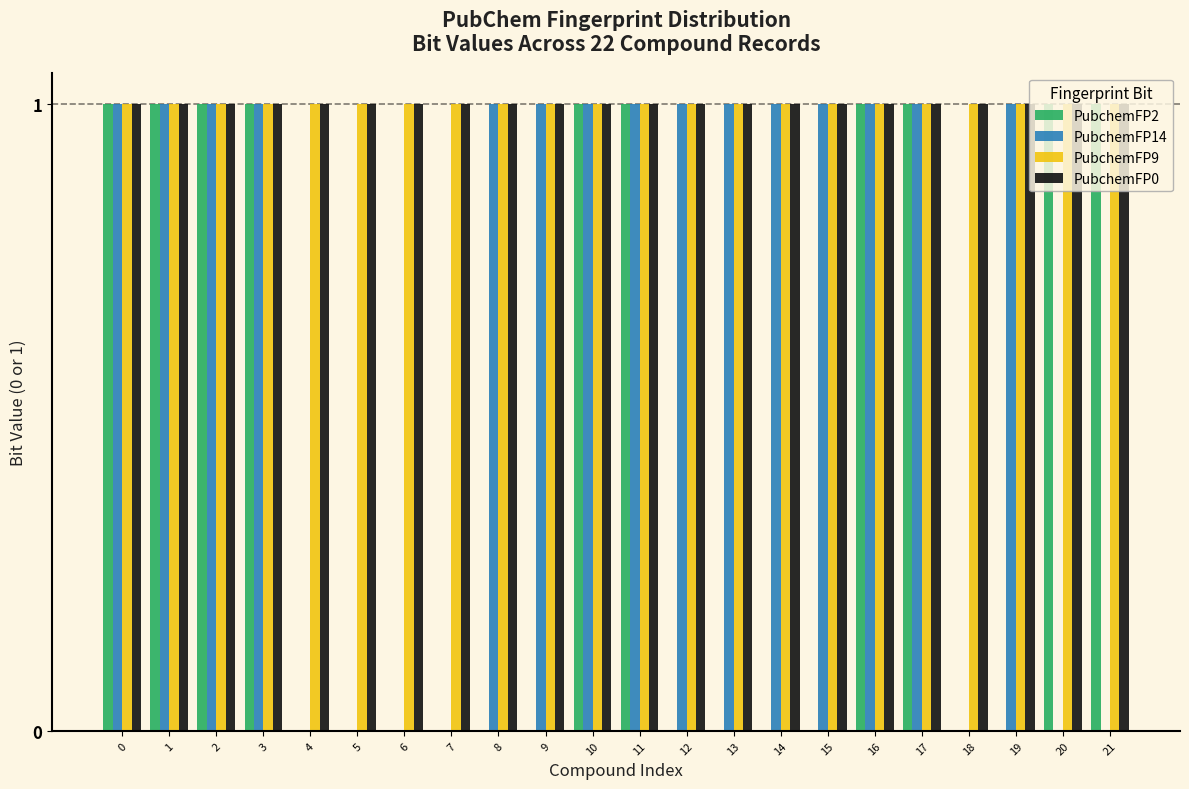

Is it true that PubchemFP9 equals 0 at 10?

False